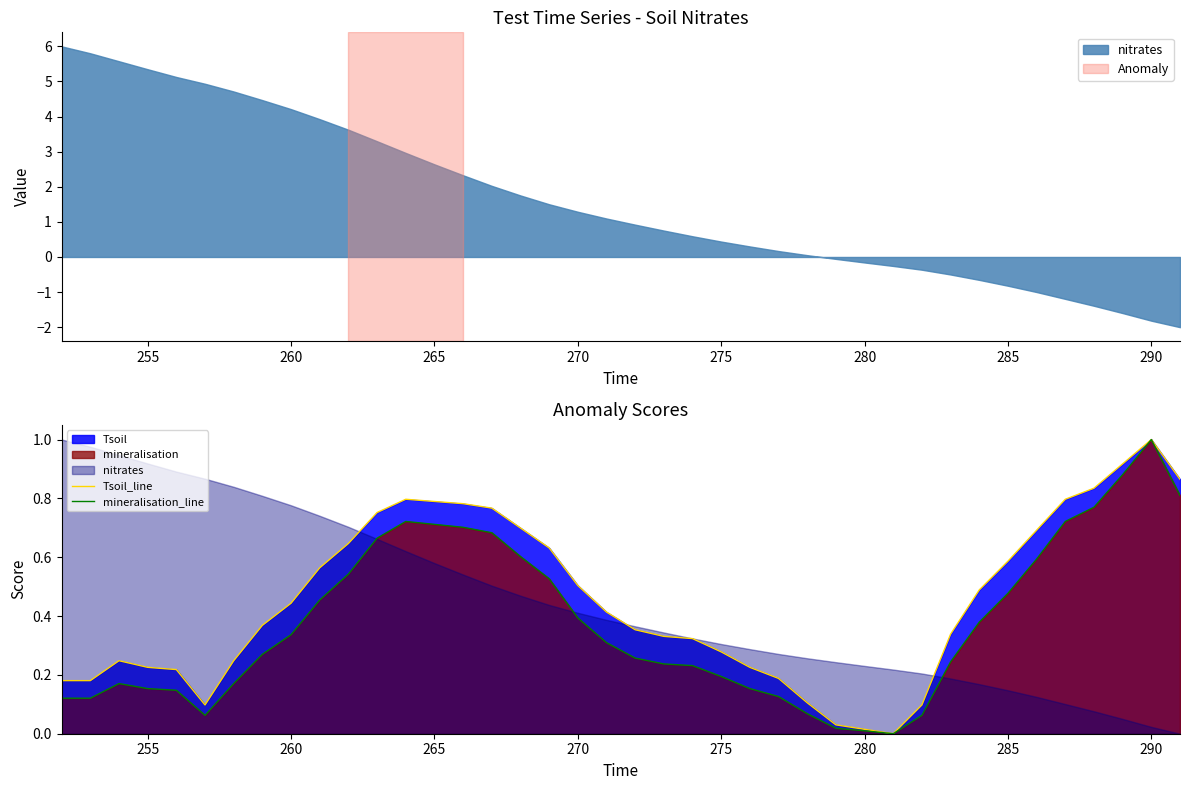

Does the chart display data point markers on the line(s)?

No